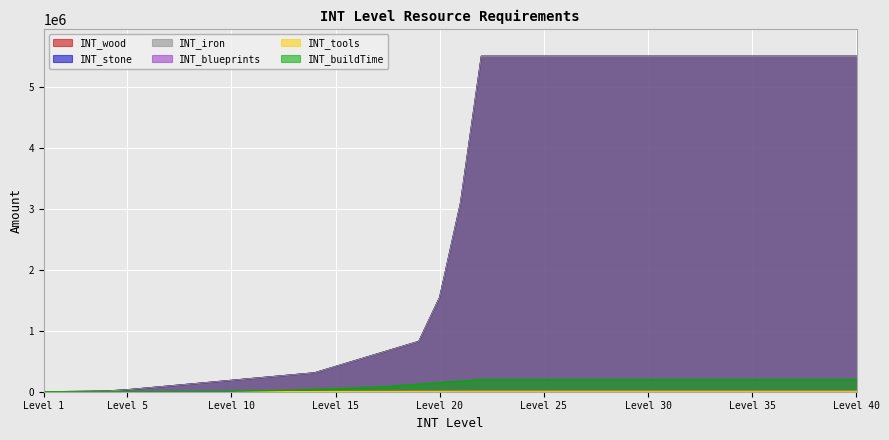

Where does the INT_wood series first go above 3096000?

22